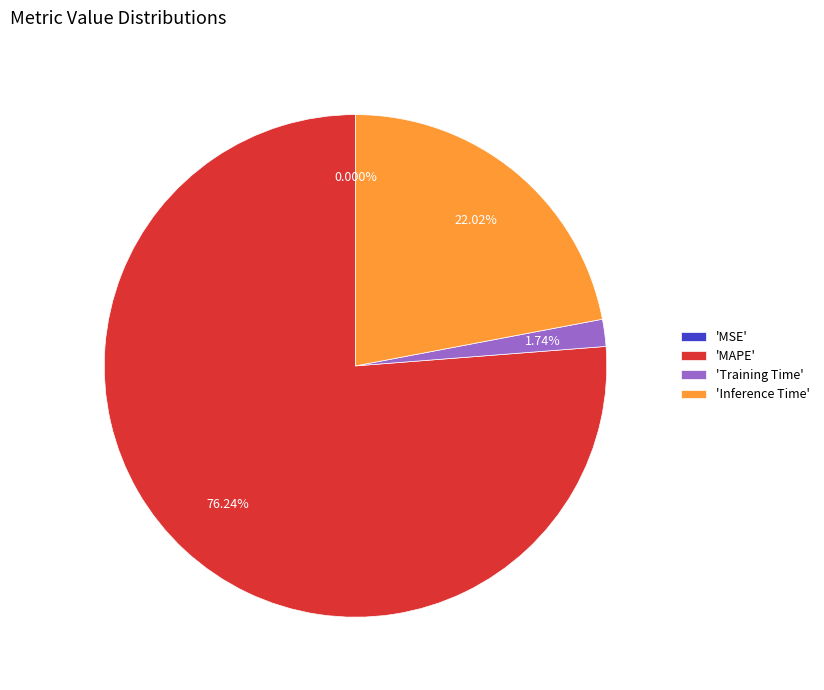

Is there any slice that represents more than half of the pie?

Yes